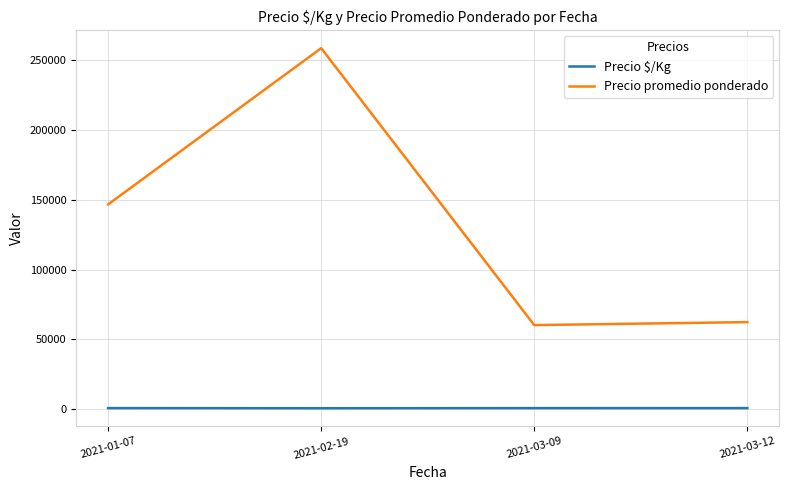

Which label corresponds to the largest value in the chart?

2021-02-19